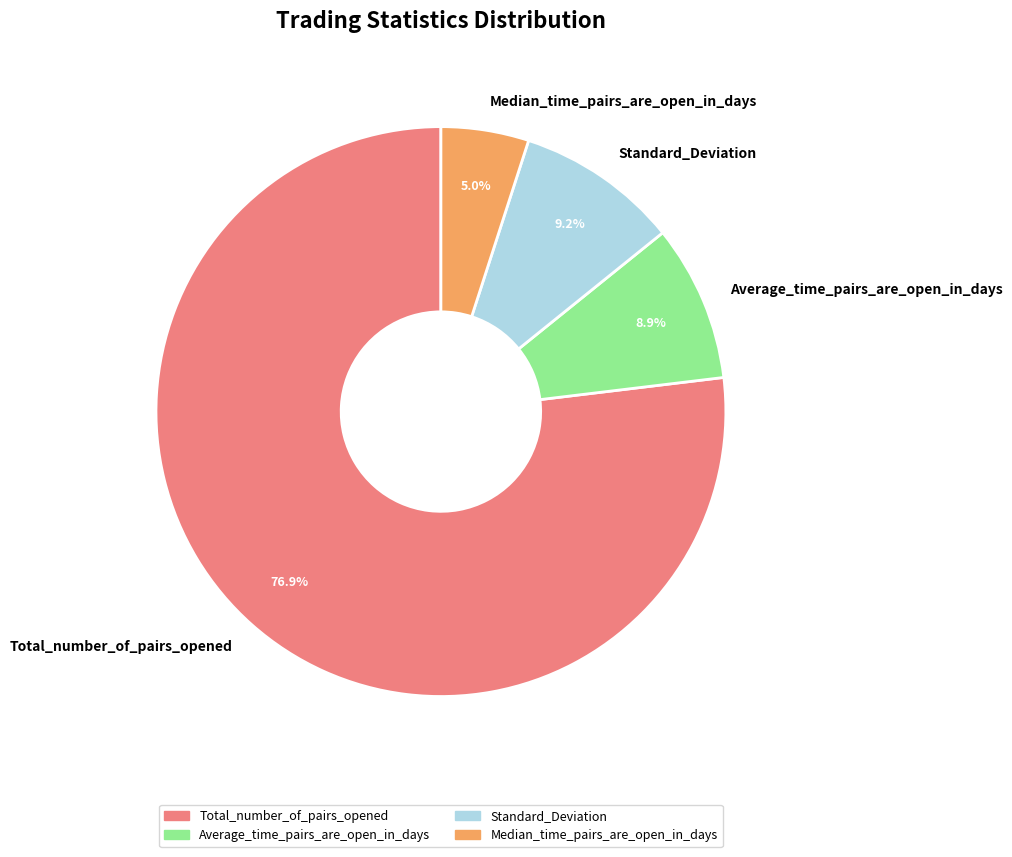

How many segments does this pie chart have?

4